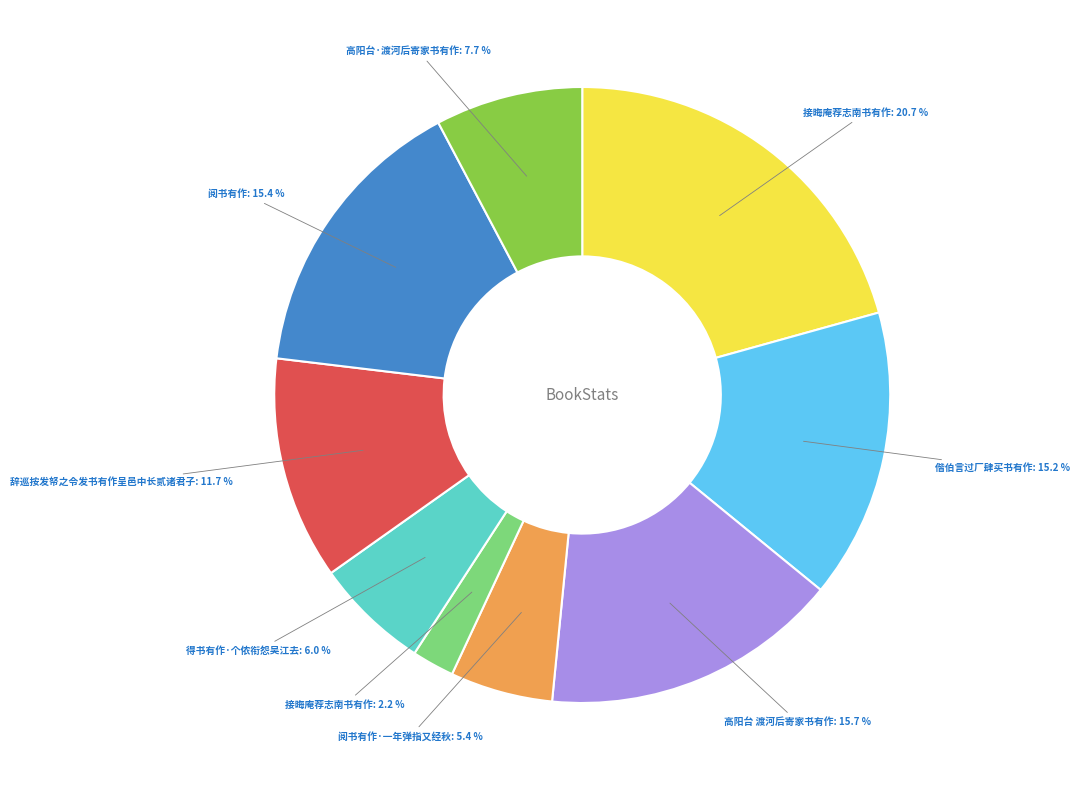

Does any single category account for the majority?

No